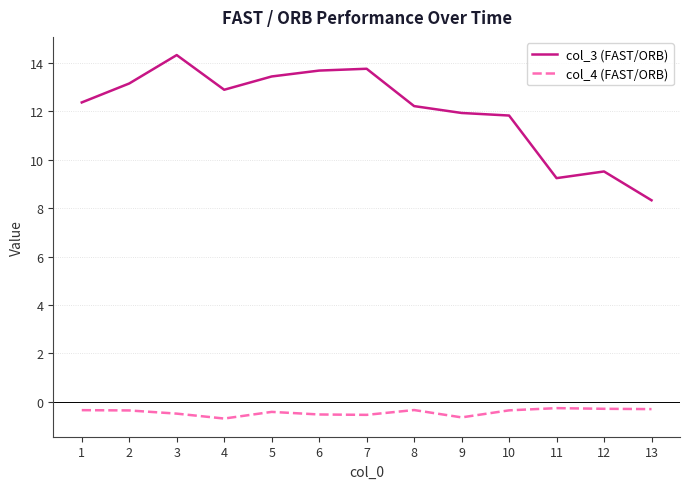

At which category does the chart reach its peak across all series?

3